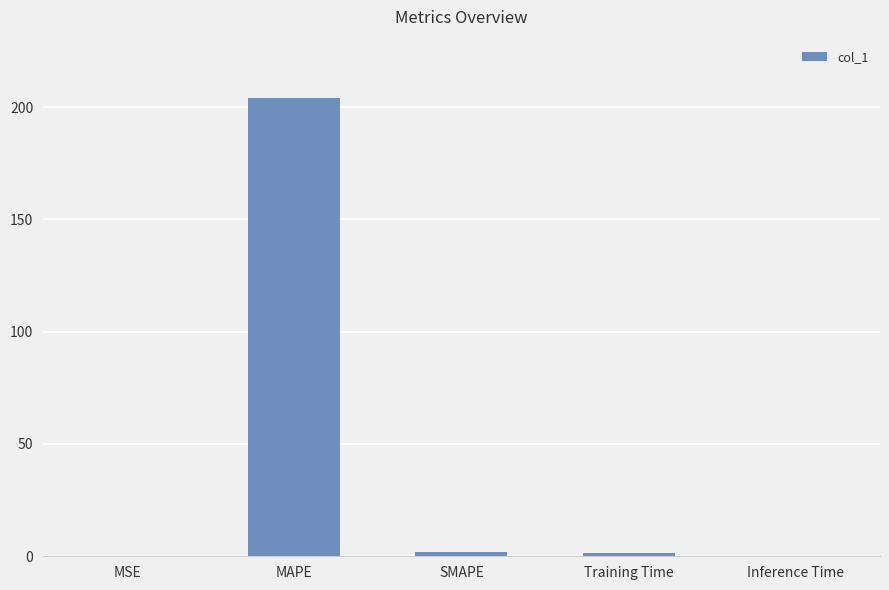

True or false: the data shows 42.8 at MAPE.

False